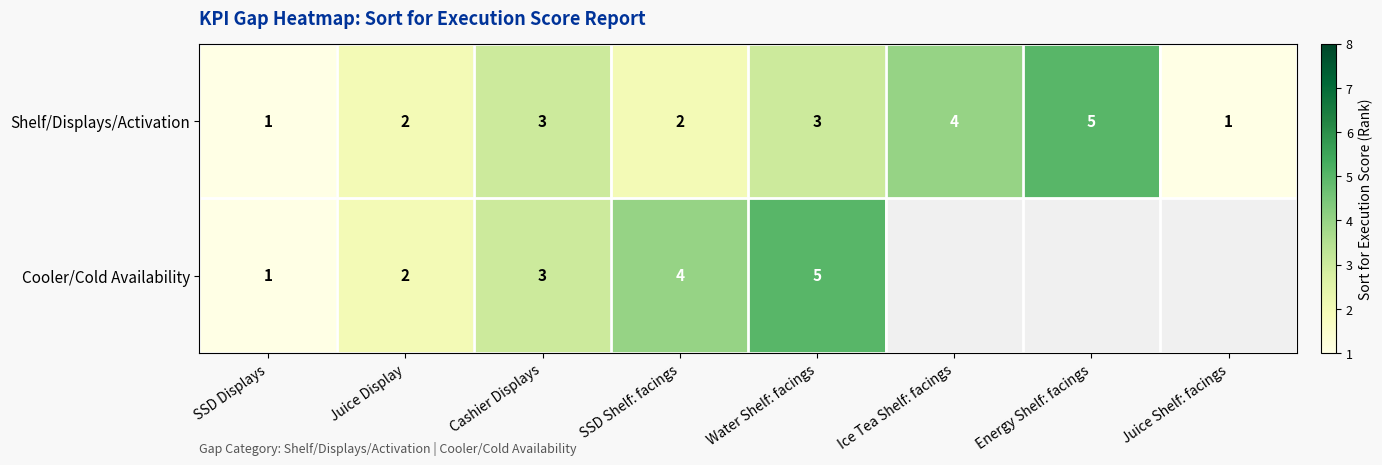

What is the difference between the second highest and second lowest values in the Shelf/Displays/Activation series?

3